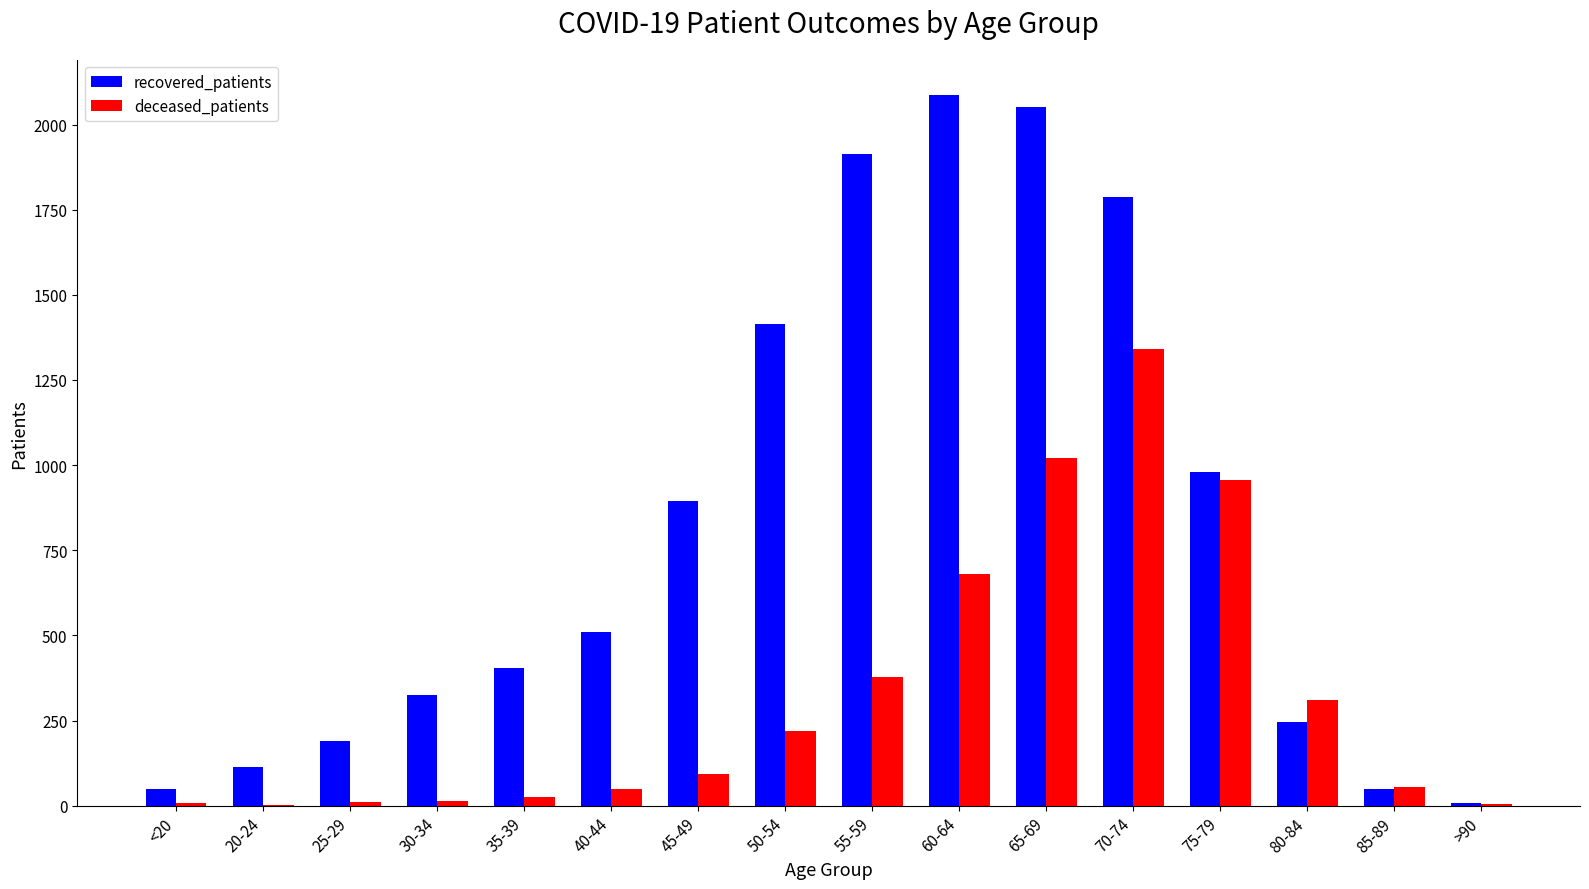

Is the value of deceased_patients at <20 greater than the value of recovered_patients at 25-29?

No